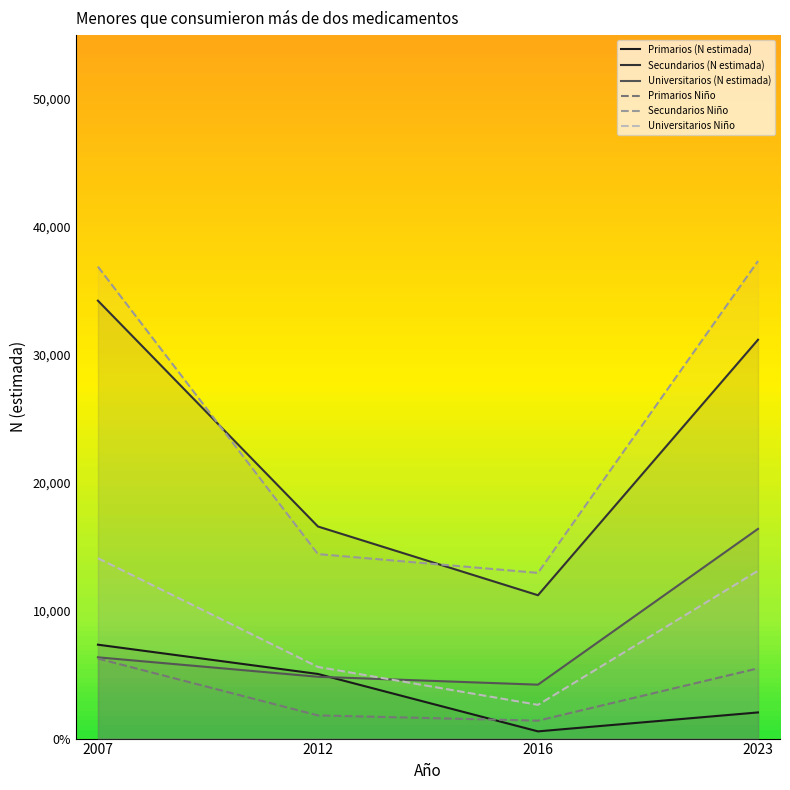

What is the maximum value for Universitarios Niño?

14103